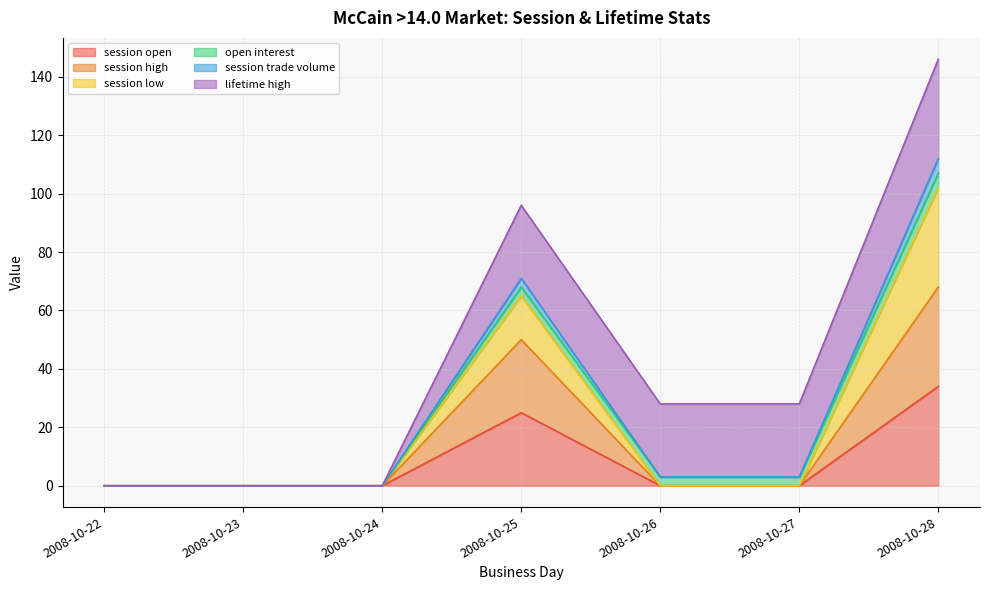

In session high, how many points are higher than both neighbors (excluding endpoints)?

1